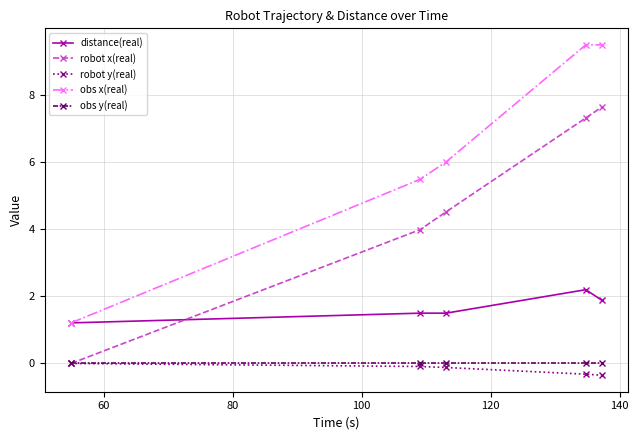

True or false: obs x(real) and obs y(real) cross at least once.

False